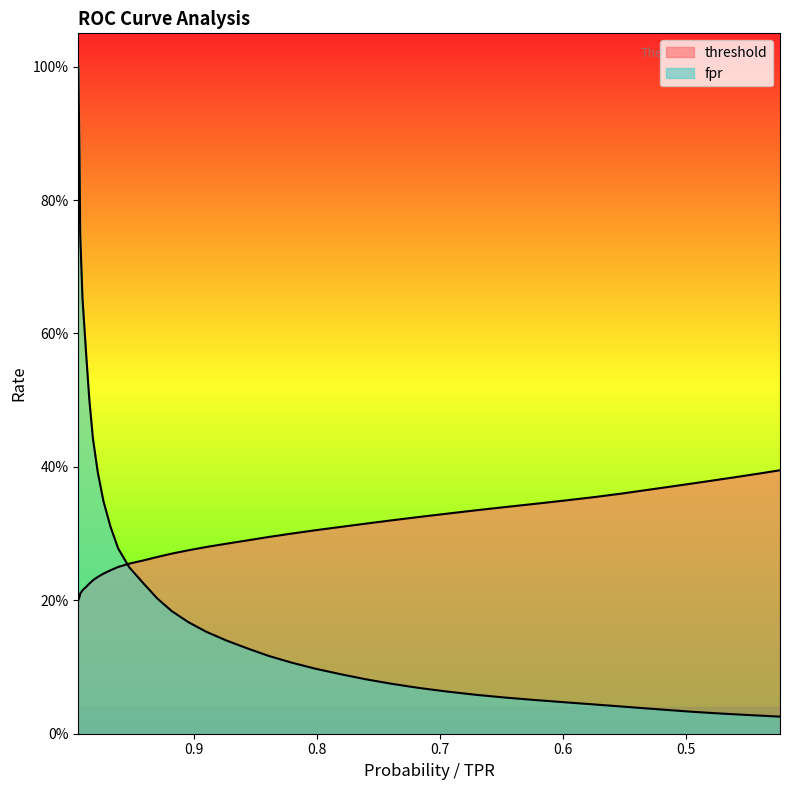

What is the value of the fpr point at the 5th from the left?

0.6